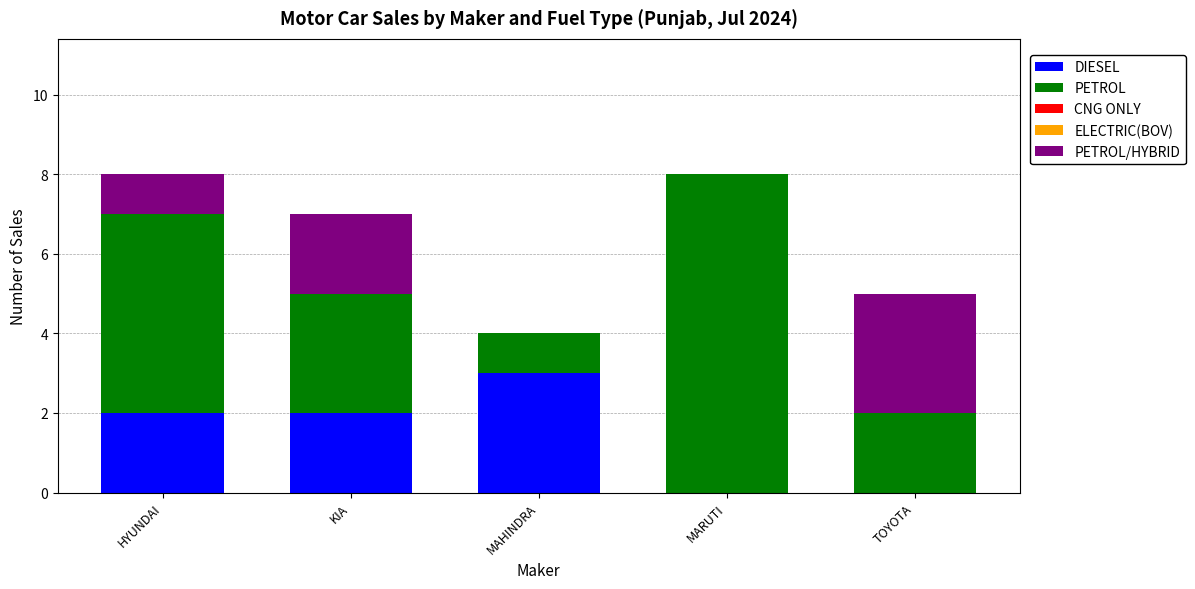

Which category has the highest value in the DIESEL series?

MAHINDRA